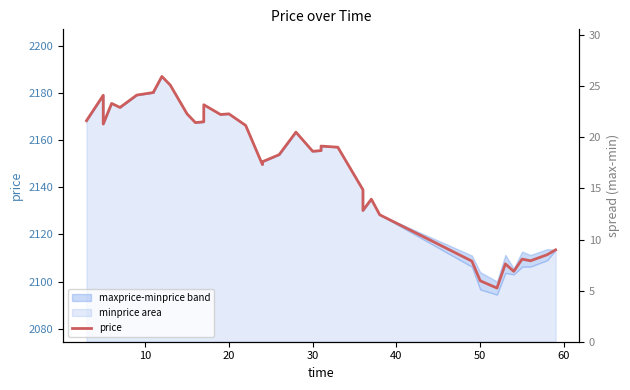

At how many categories does at least one series exceed 1223?

38